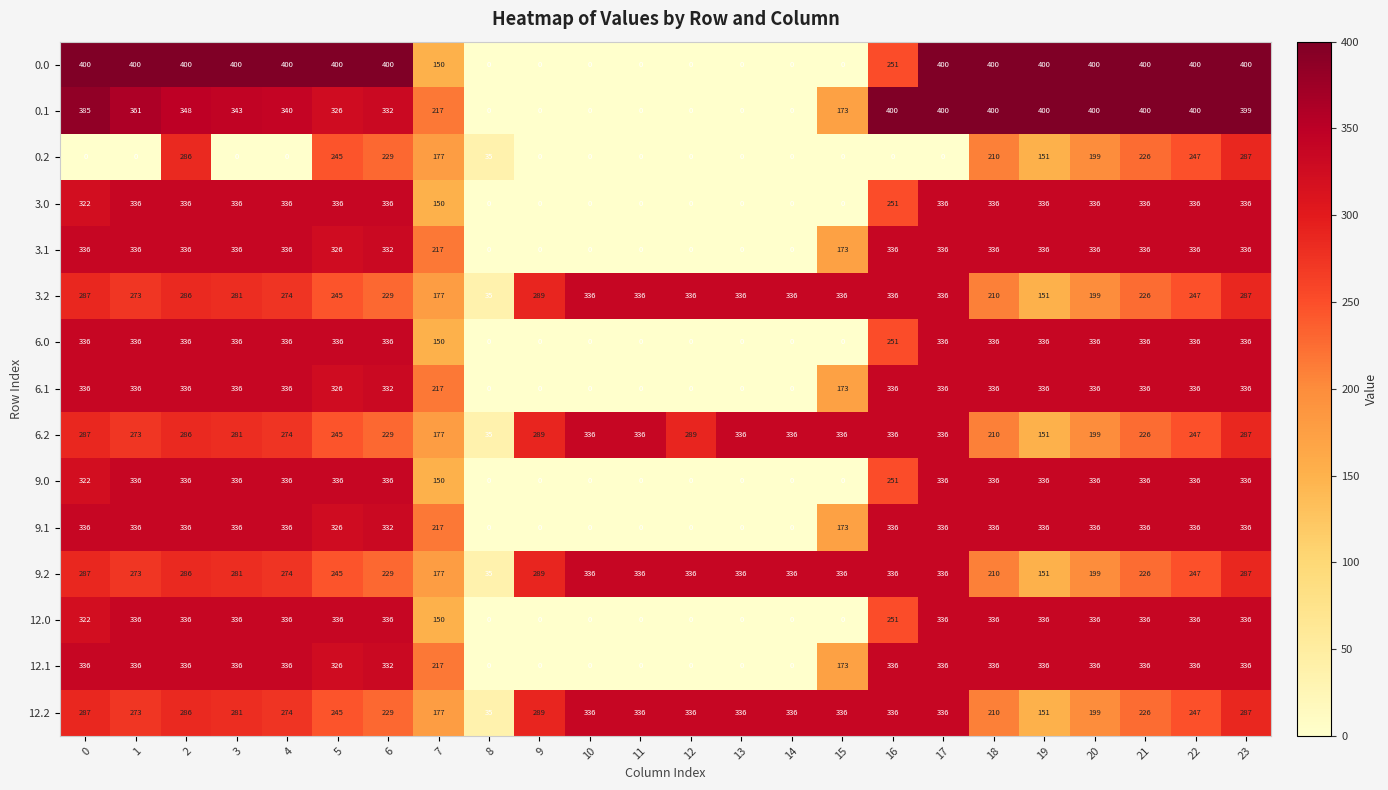

The 9.2 series shows 232 at 17. True or false?

False